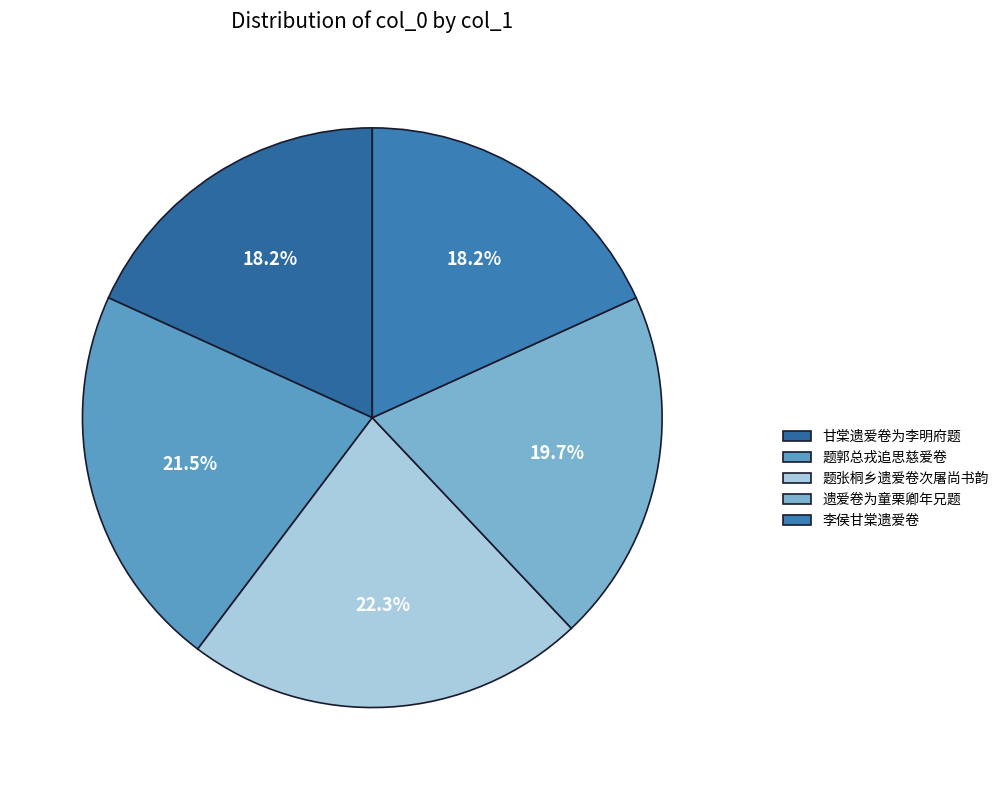

How many slices are in this pie chart?

5